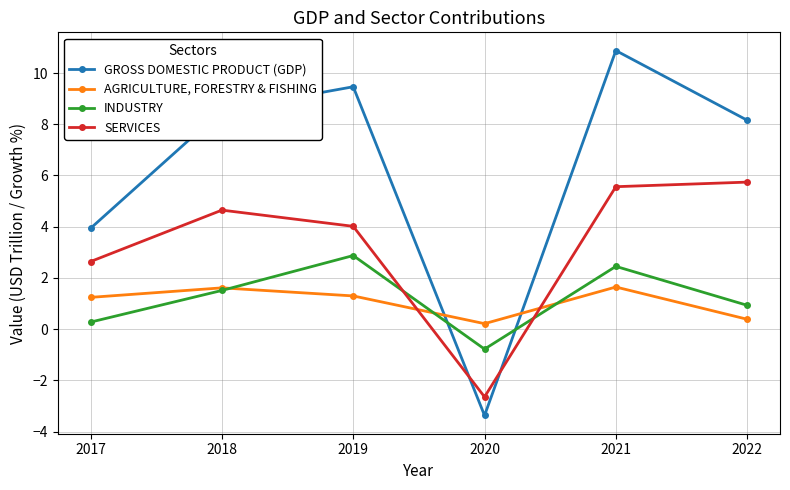

Where do INDUSTRY and SERVICES first cross each other?

2019 and 2020